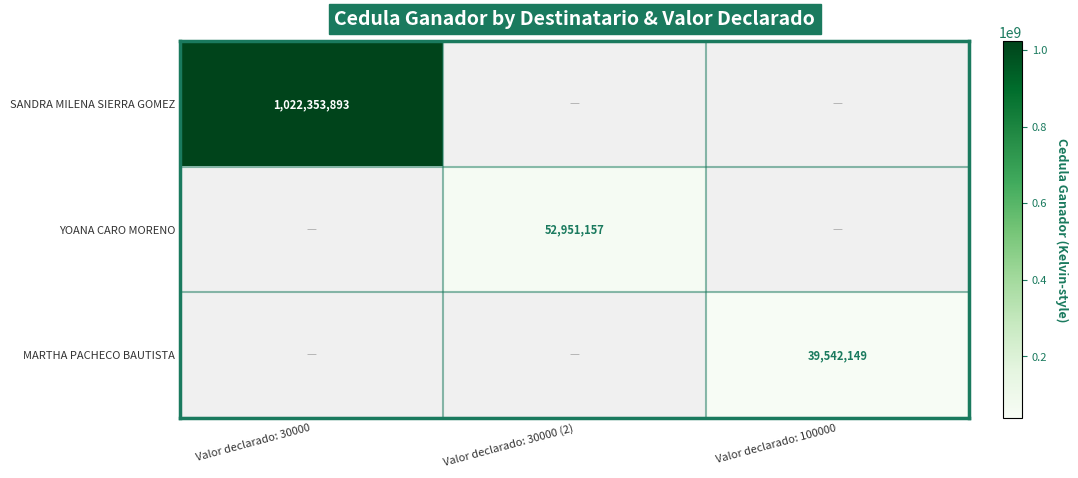

How many data points does each series have?

3